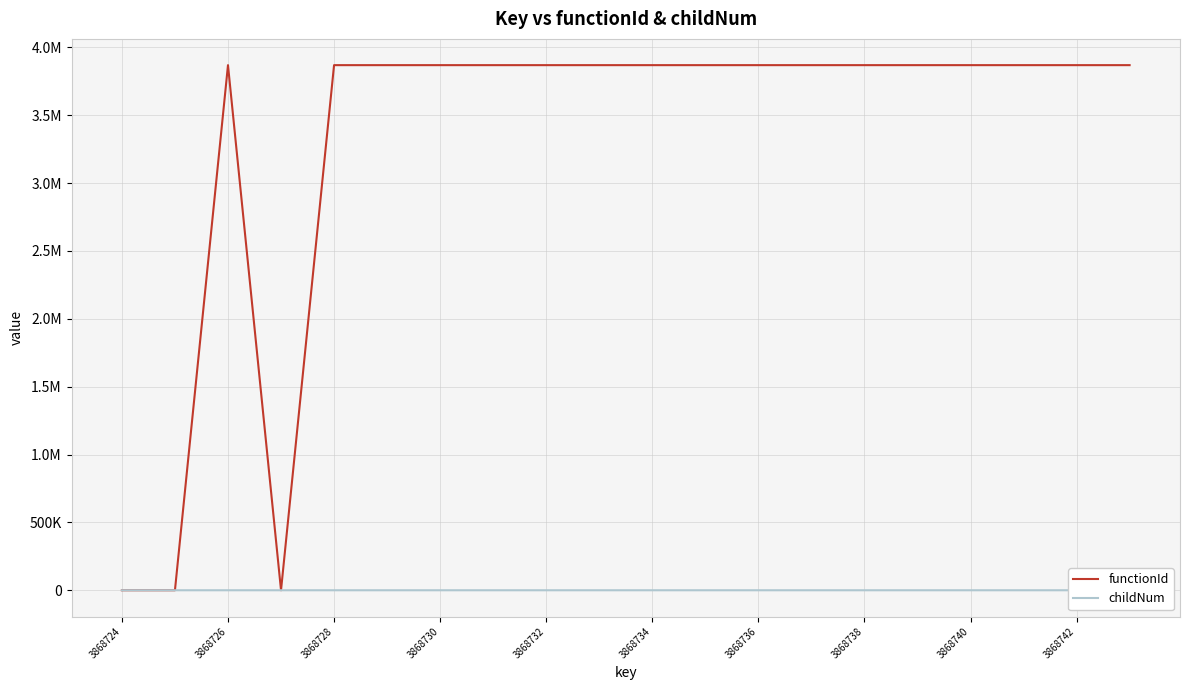

Does the chart have visible grid lines?

Yes